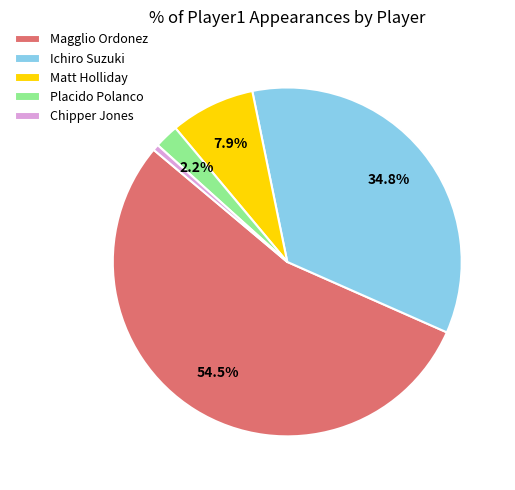

Which slice is the smallest?

Chipper Jones